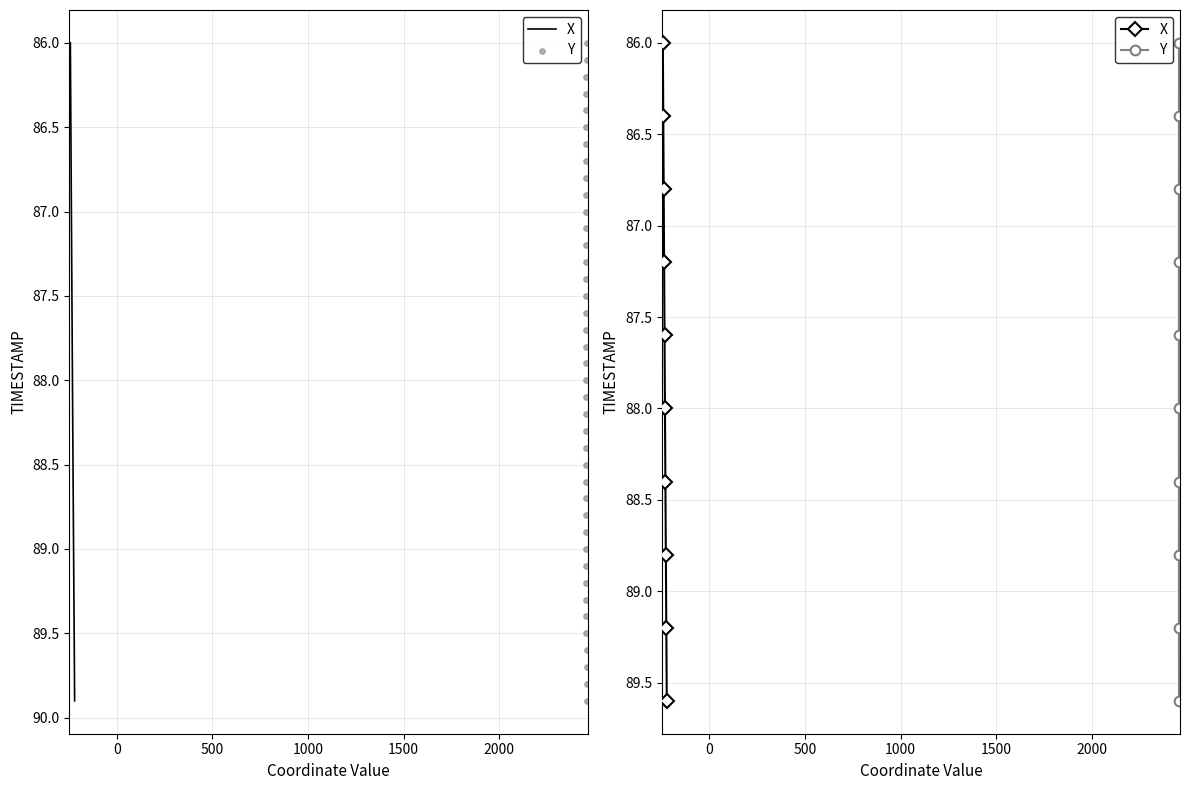

Which series has the largest Y range (max minus min)?

X